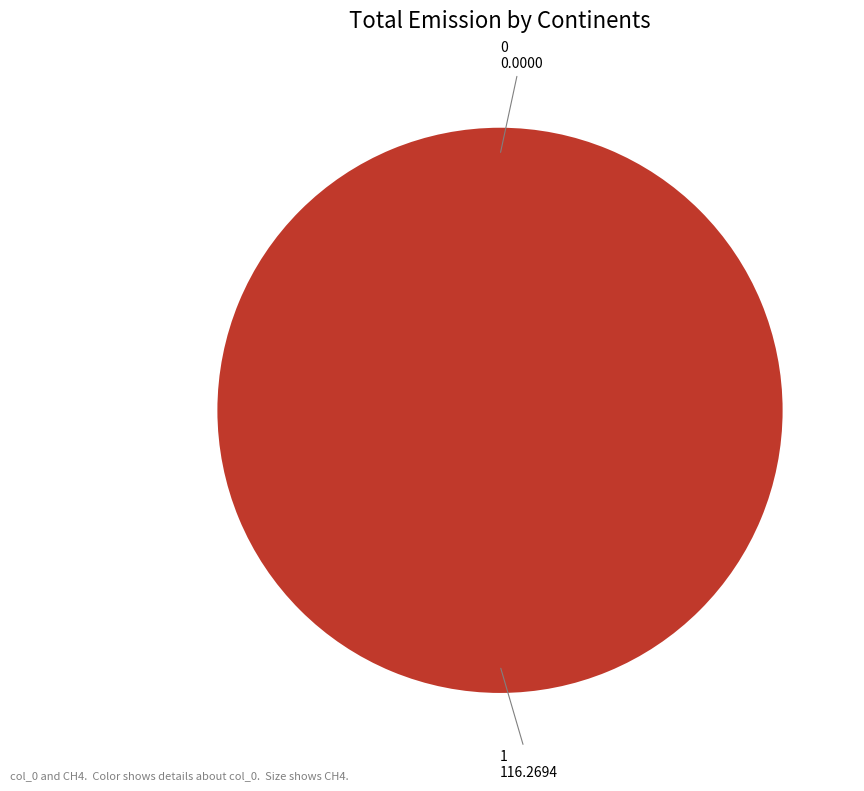

The 1 slice represents 99% of the pie. True or false?

False